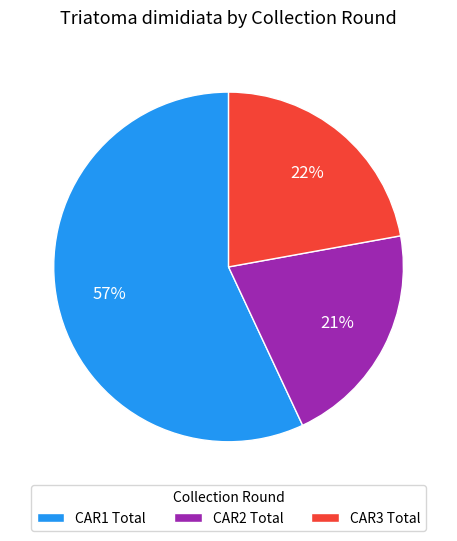

What percentage is the CAR1 Total slice, to the nearest percent?

57%